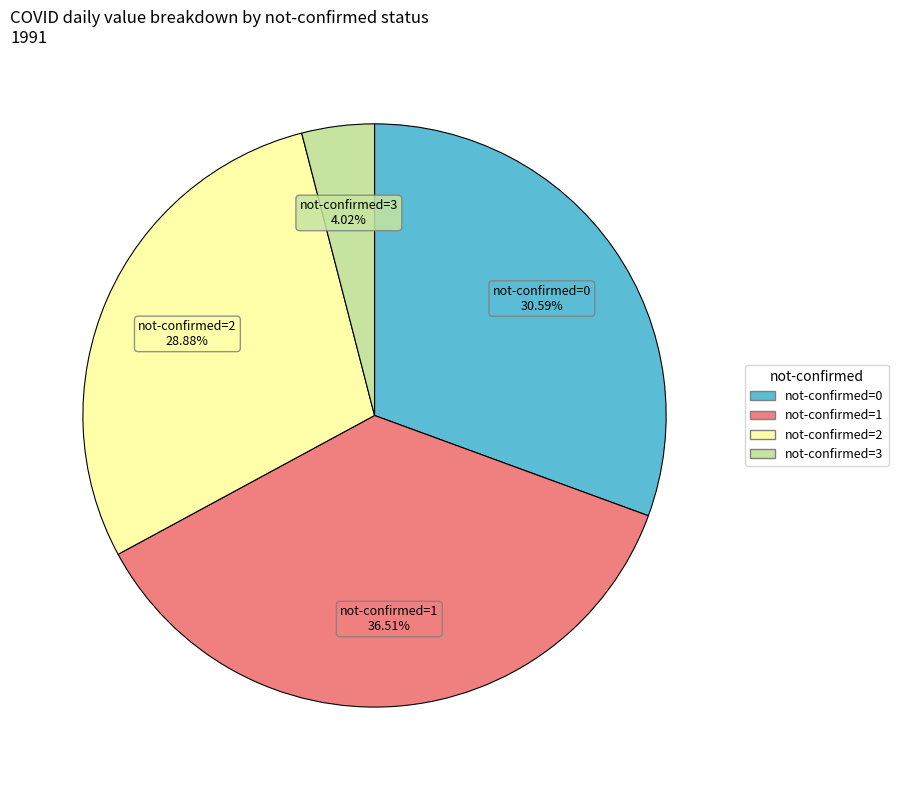

How many slices are in this pie chart?

4